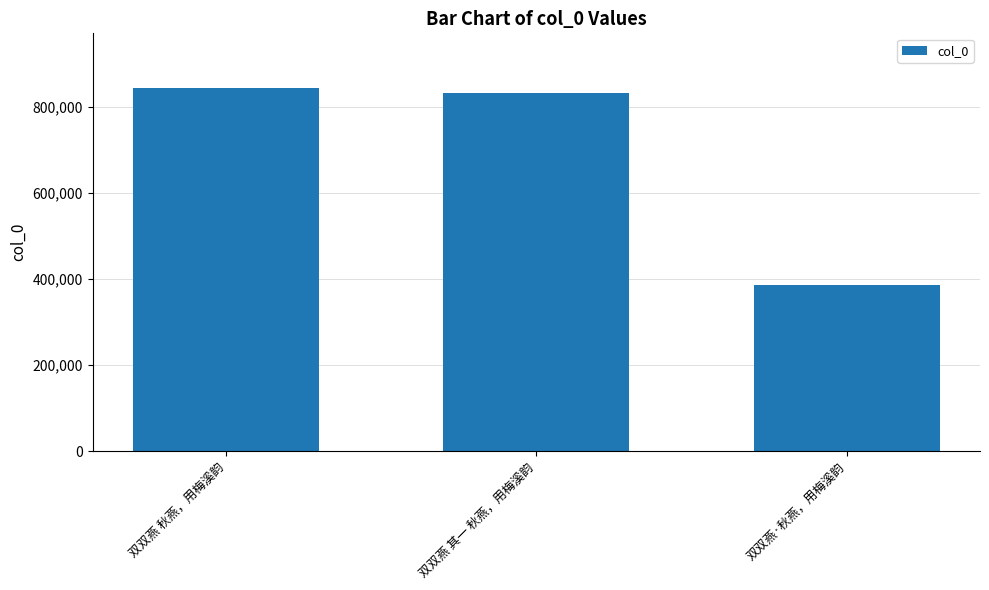

What is the difference between the values at 双双燕 秋燕，用梅溪韵 and 双双燕·秋燕，用梅溪韵?

458103